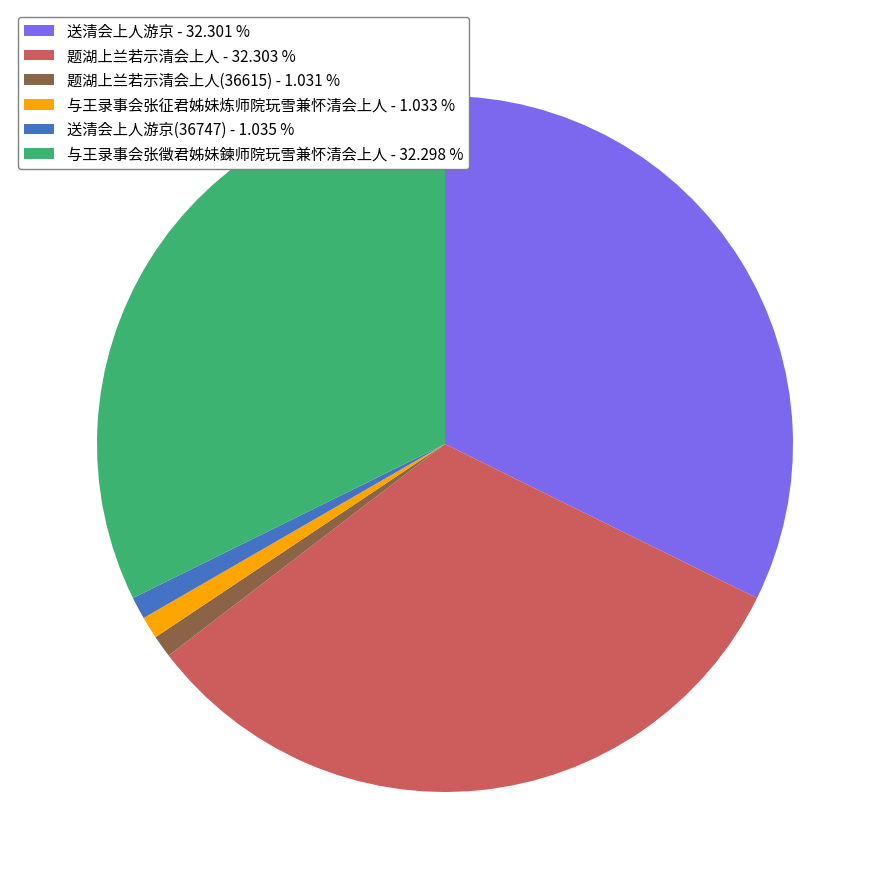

What is the ratio of the value at 题湖上兰若示清会上人 - 32.303 % to the value at 题湖上兰若示清会上人(36615) - 1.031 %?

31.3